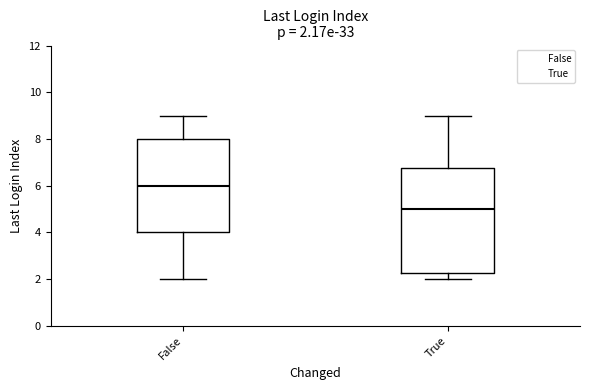

Which box is the tallest, from its lower edge to its upper edge?

True